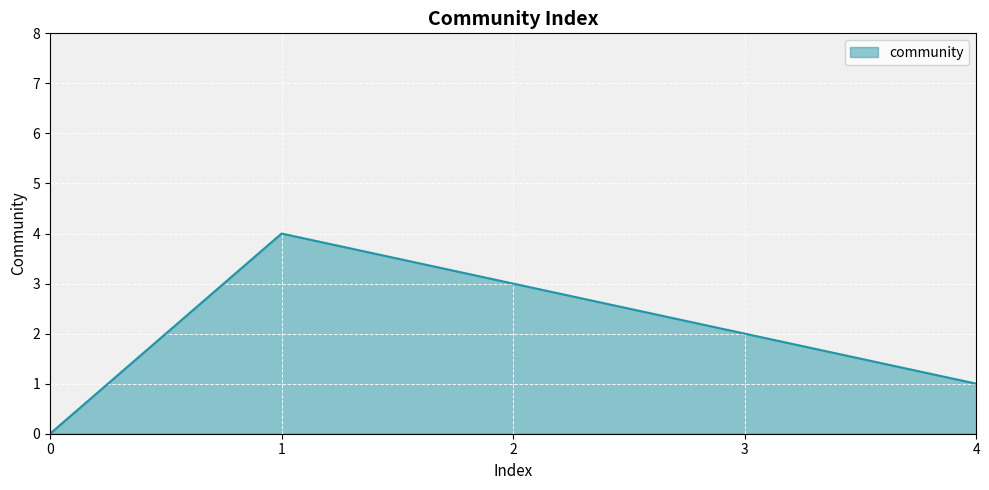

List the labels in order of value, smallest first.

0, 4, 3, 2, 1